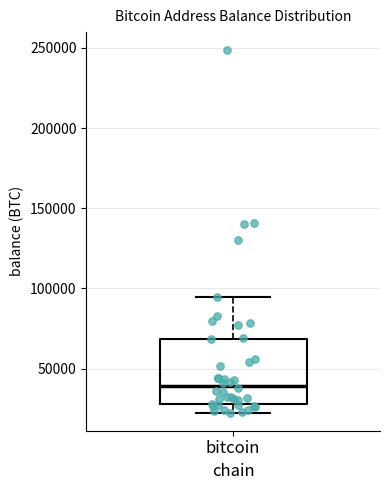

Transcribe this box plot: give where the median line is, the range the box spans, and where the two whiskers end, as read against the y-axis. The values are not printed on the chart, so give them approximately, as read against the axis.

median 40000, box 30000 to 70000, whiskers 25000 to 95000